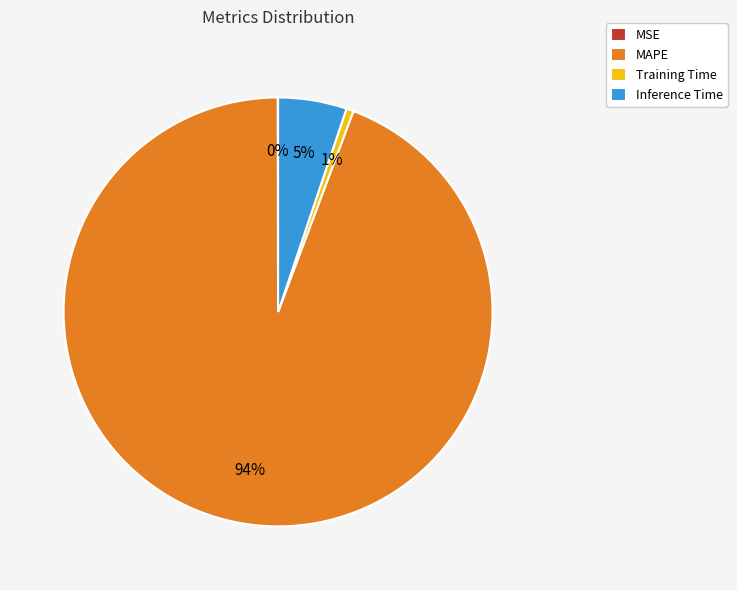

Is there a majority slice in this chart?

Yes